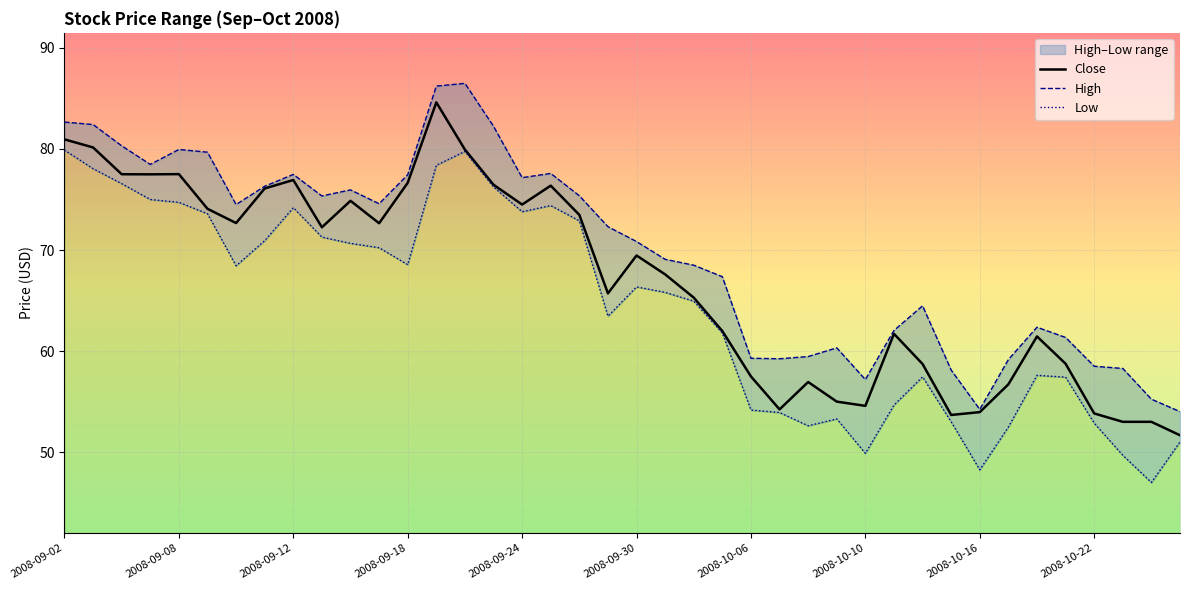

What is the minimum value shown in the chart?

47.0